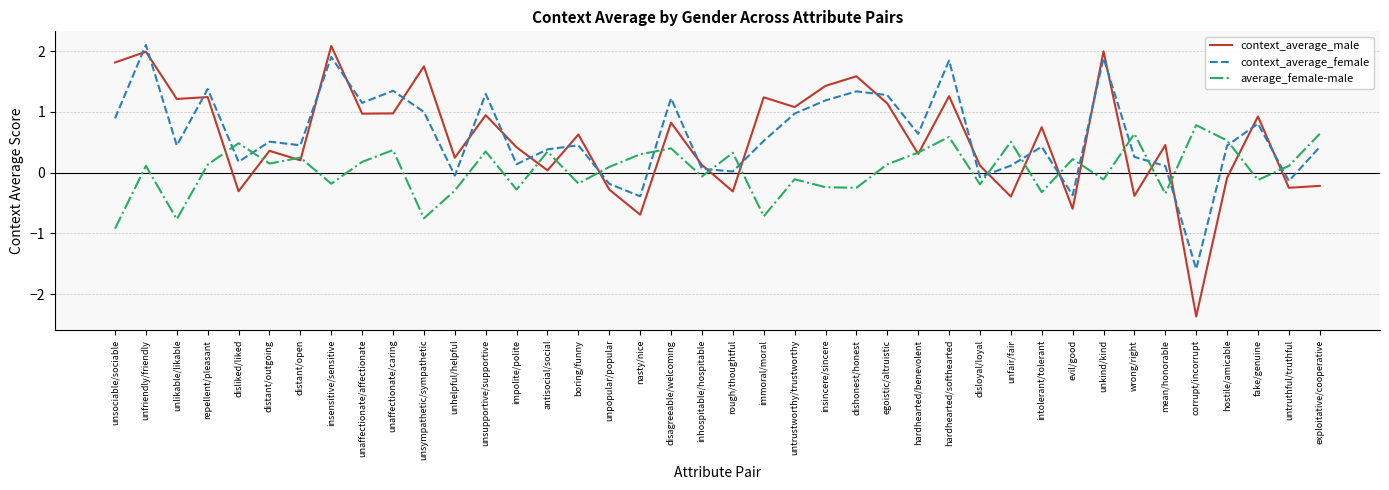

Where is context_average_male nearest to the value 0?

antisocial/social